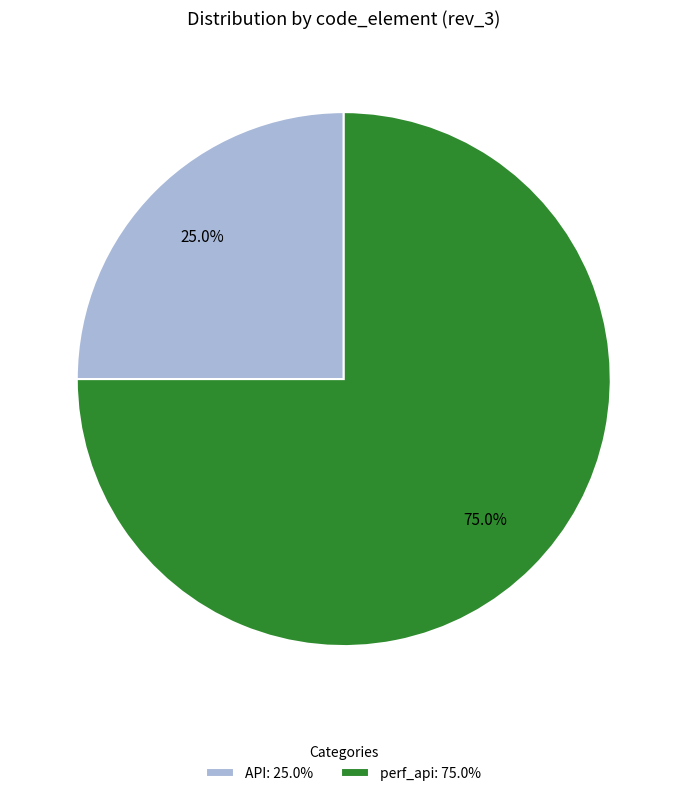

Does API account for over 50% of the chart?

No